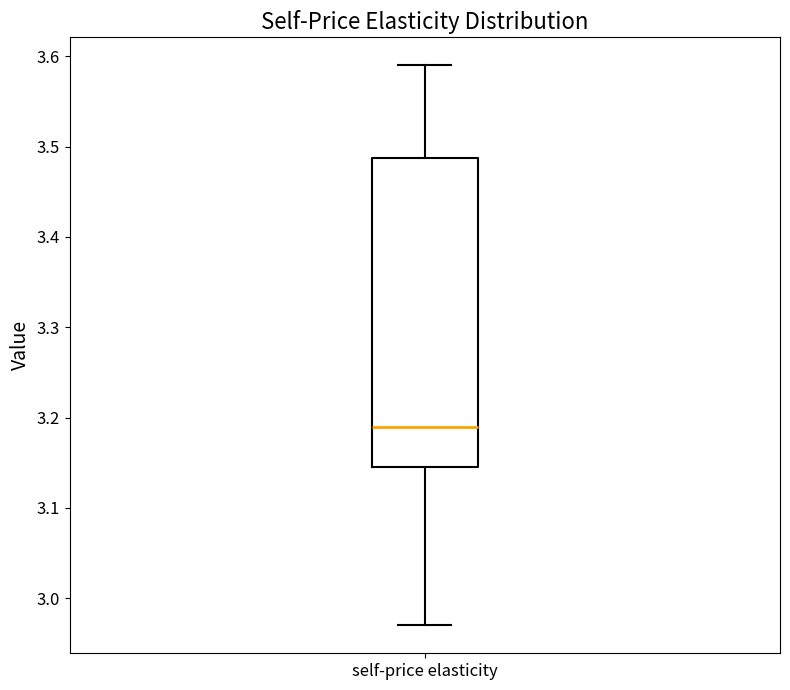

Read this box plot against the y-axis: the position of the median line, the range covered by the box, and the ends of both whiskers. The values are not printed on the chart, so give them approximately, as read against the axis.

median 3.19, box 3.15 to 3.49, whiskers 2.97 to 3.59